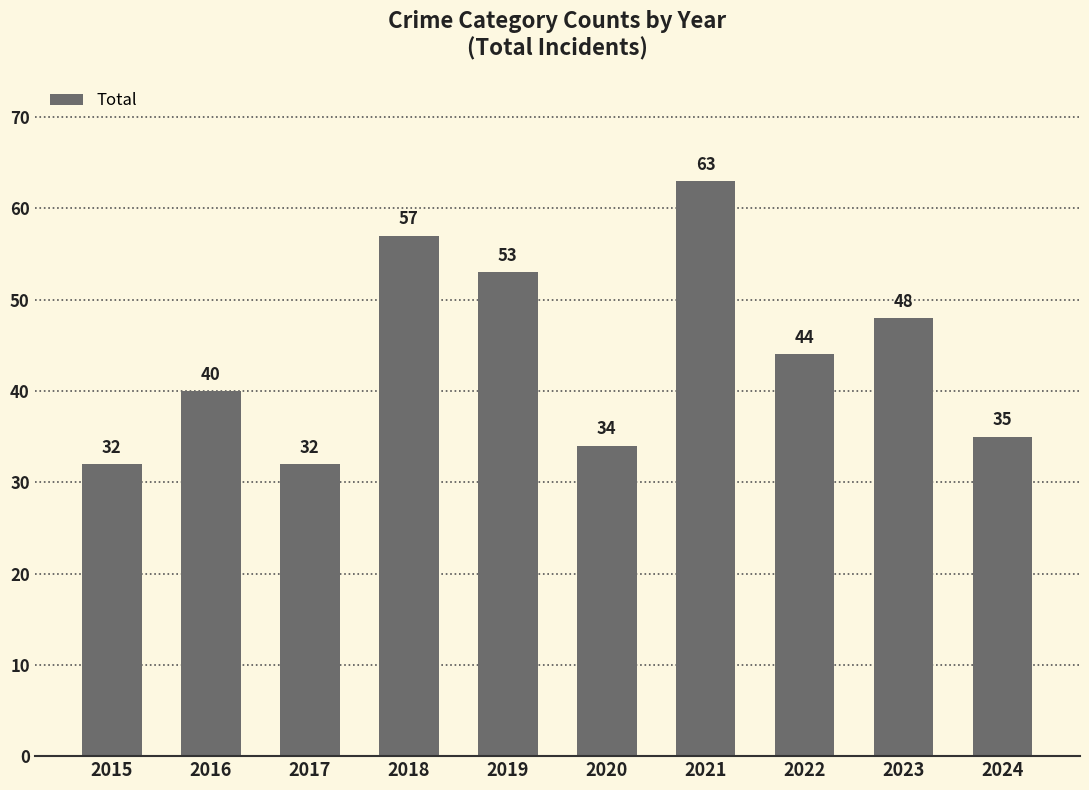

Reading right to left, transcribe all the data shown in this chart.

2024=35	2023=48	2022=44	2021=63	2020=34	2019=53	2018=57	2017=32	2016=40	2015=32